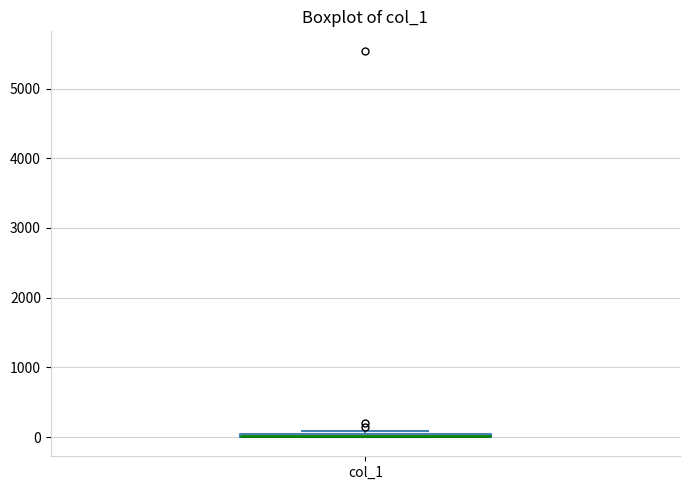

Where is the lower edge of the box for col_1 on the y-axis? The values are not printed on the chart, so give them approximately, as read against the axis.

0